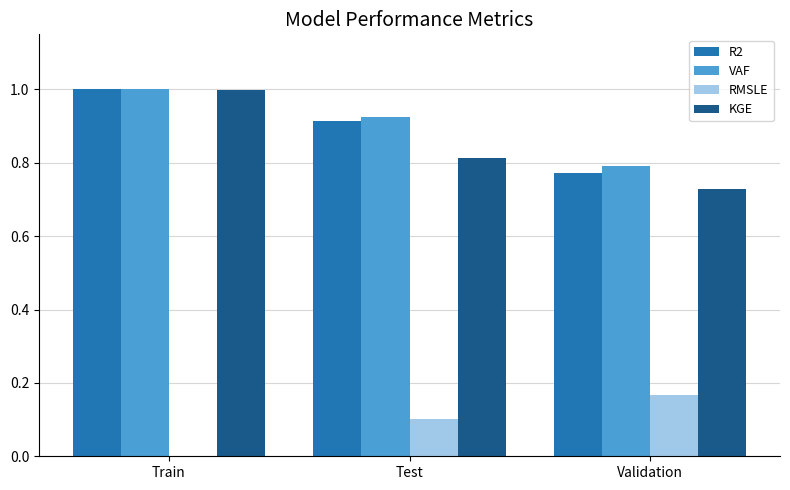

Which category has the highest value across all series?

Train